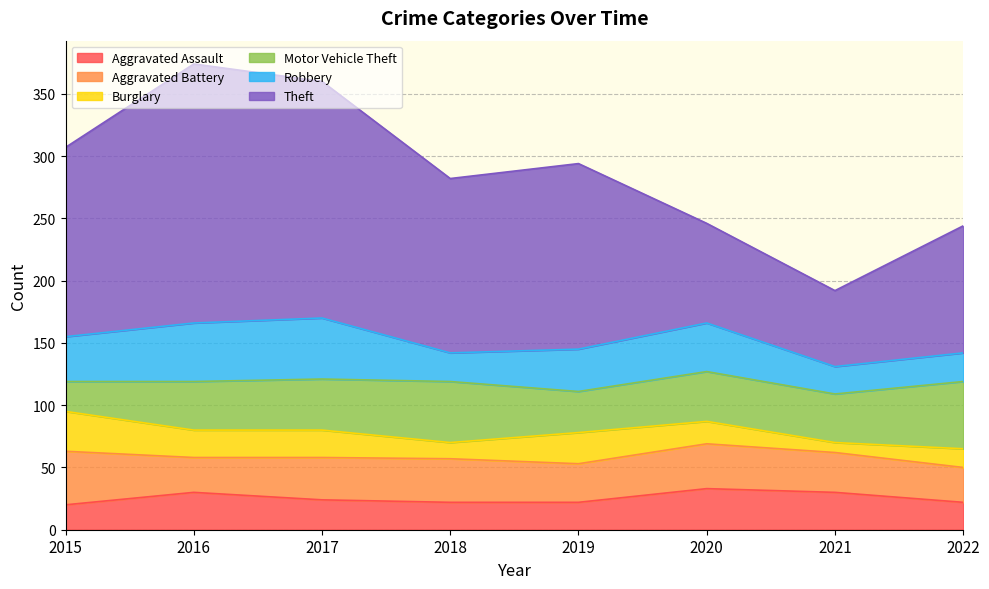

How many lines are shown in the chart?

6